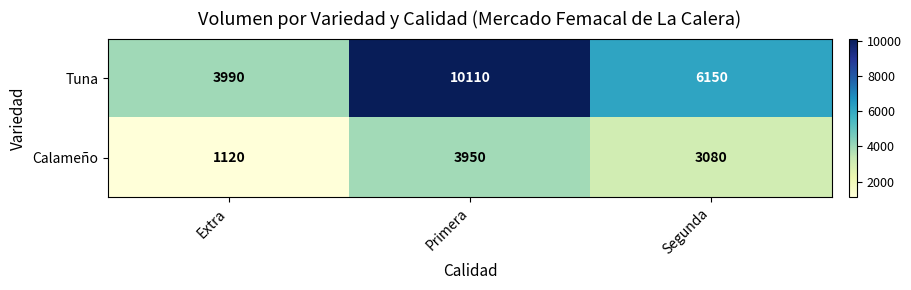

True or false: Tuna has a value of 2009 at Extra.

False